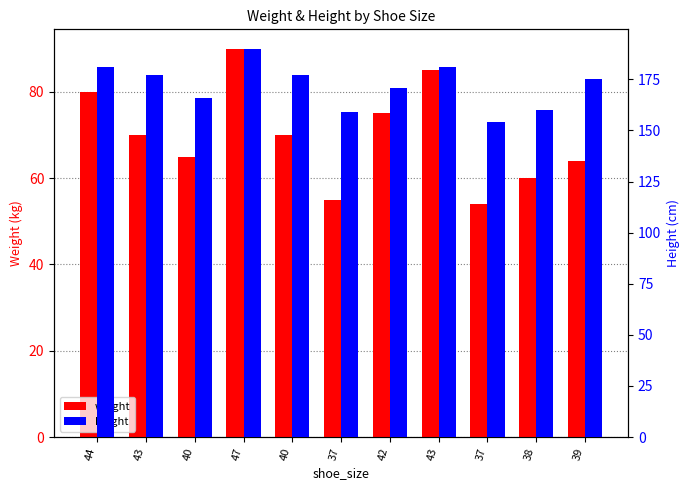

At which label is weight closest to 72?

43